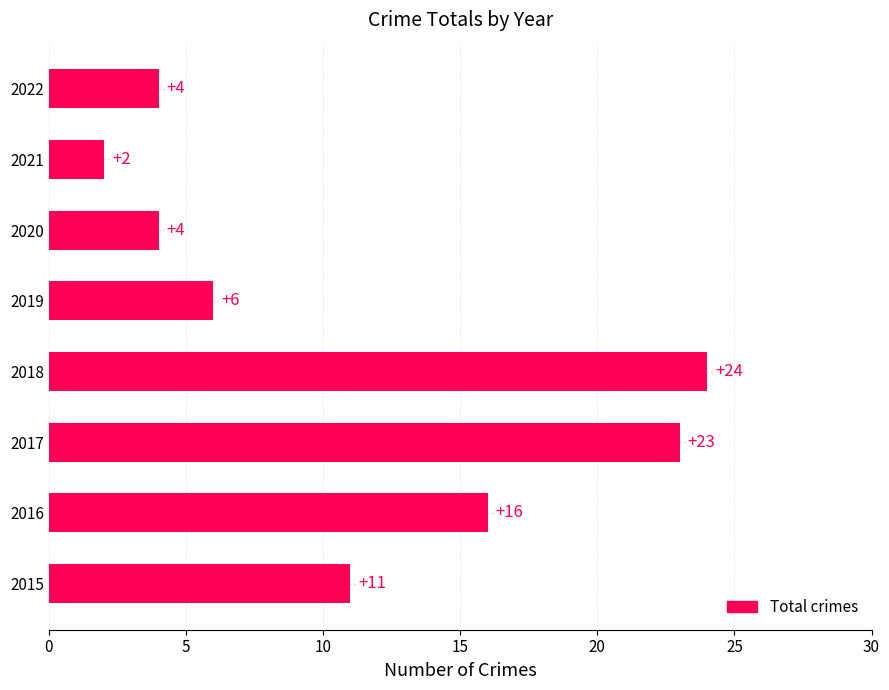

Reading bottom to top, list all the values displayed in this chart.

11	16	23	24	6	4	2	4